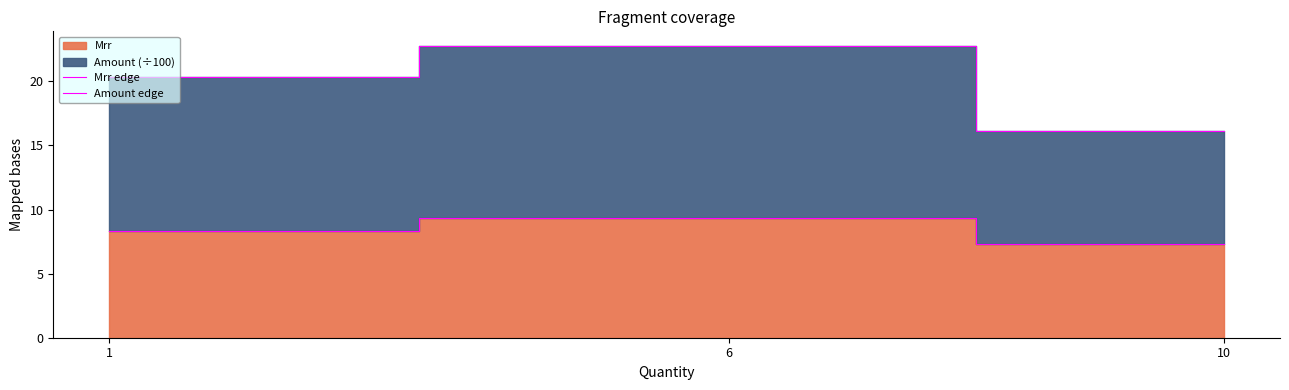

Is the value of Amount edge at 10 greater than the value of Mrr edge at 1?

Yes